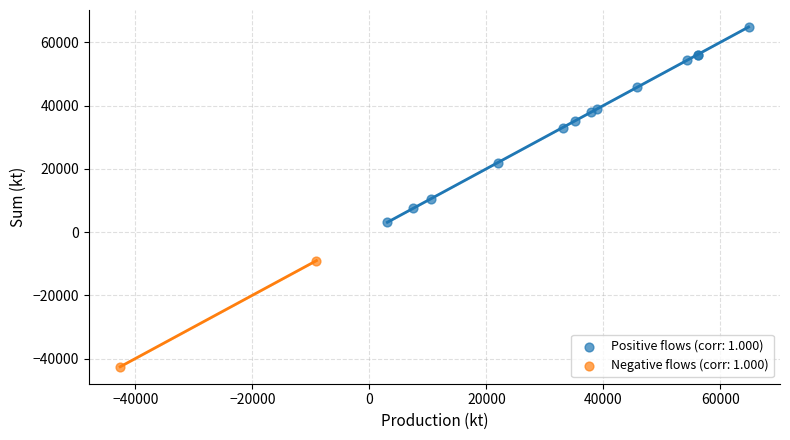

Which series contains the lowest Y value?

Negative flows (corr: 1.000)